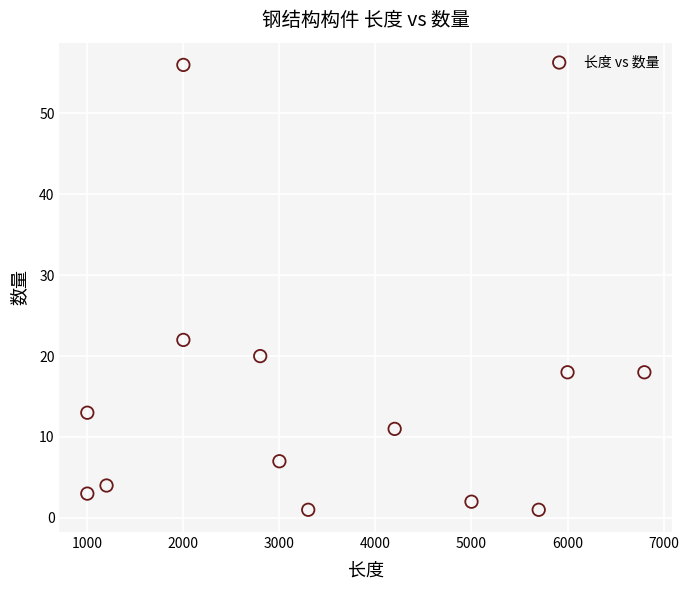

What is the range of X values (max minus min)?

5800